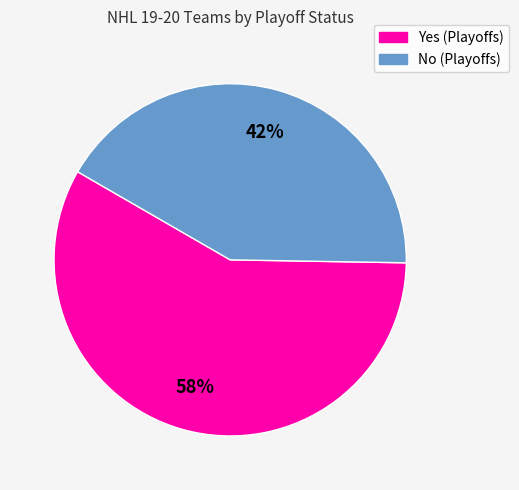

What percentage is the No slice, to the nearest percent?

42%